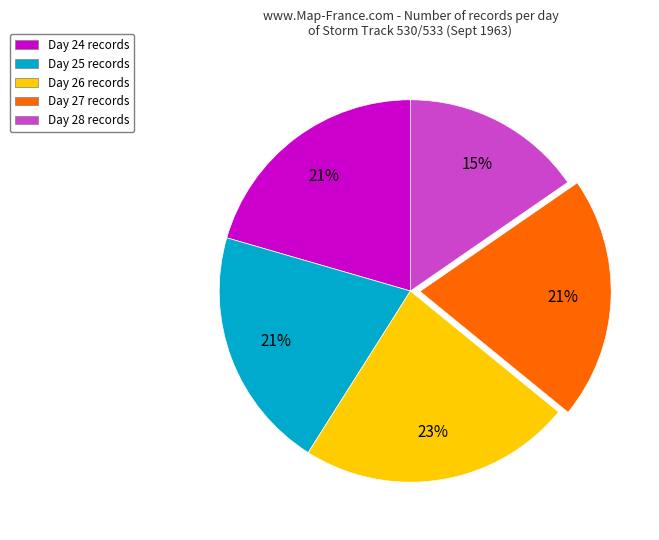

To the nearest percent, what portion does Day 25 represent?

21%